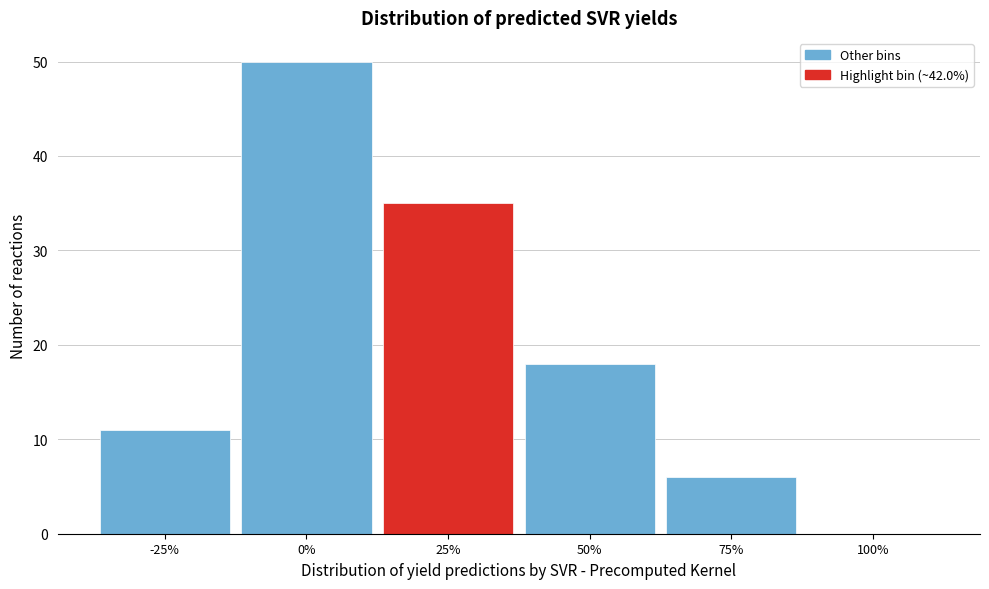

Reading left to right, what are all the values shown in this chart?

-25%=11	0%=50	25%=35	50%=18	75%=6	100%=0